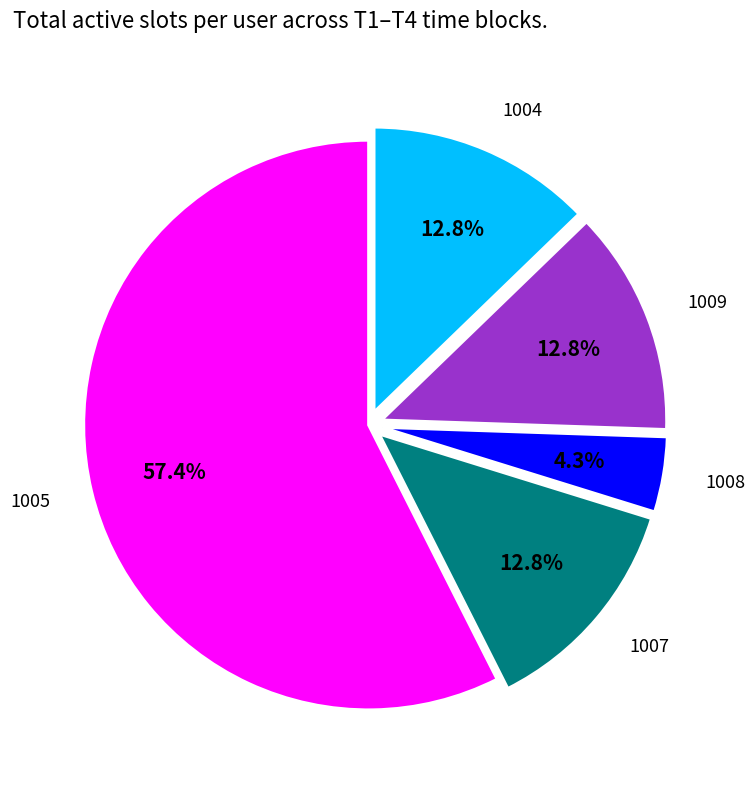

How many segments does this pie chart have?

5